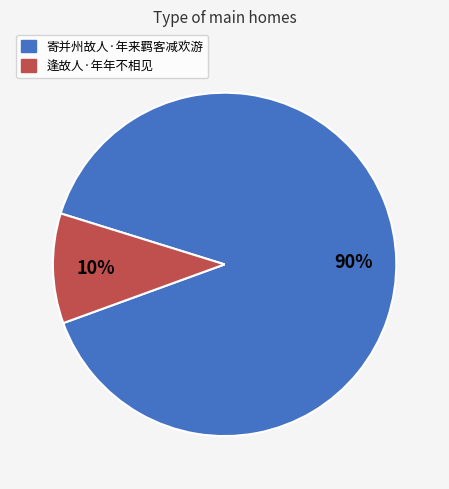

What percentage is the 逢故人·年年不相见 slice, to the nearest percent?

10%